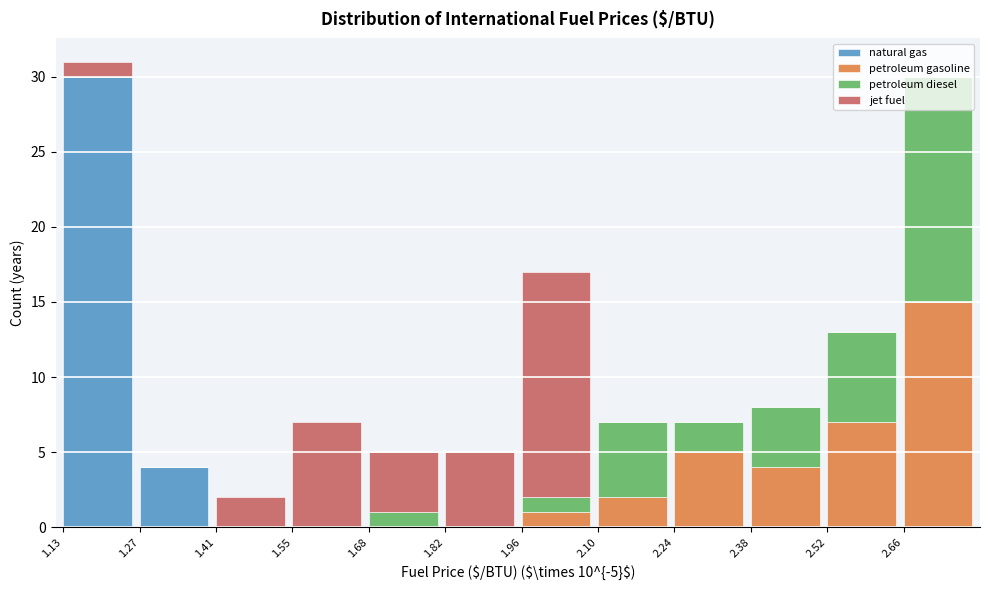

What is the total value across all series at 2.52?

13